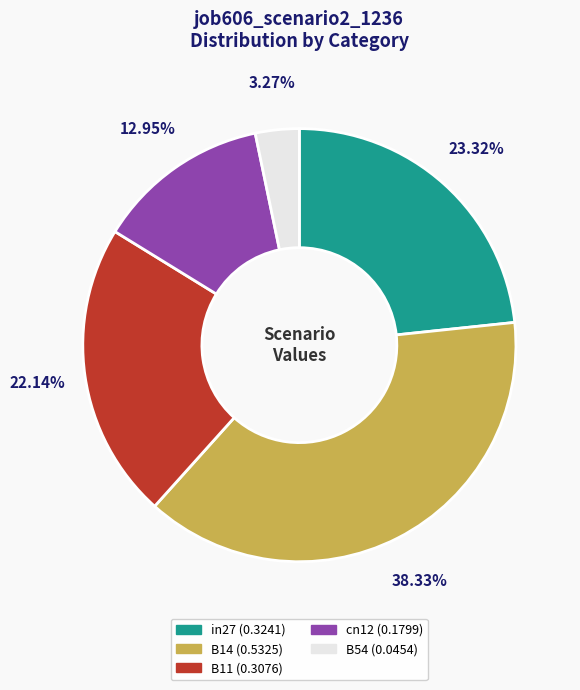

To the nearest percent, what portion does B11 represent?

22%